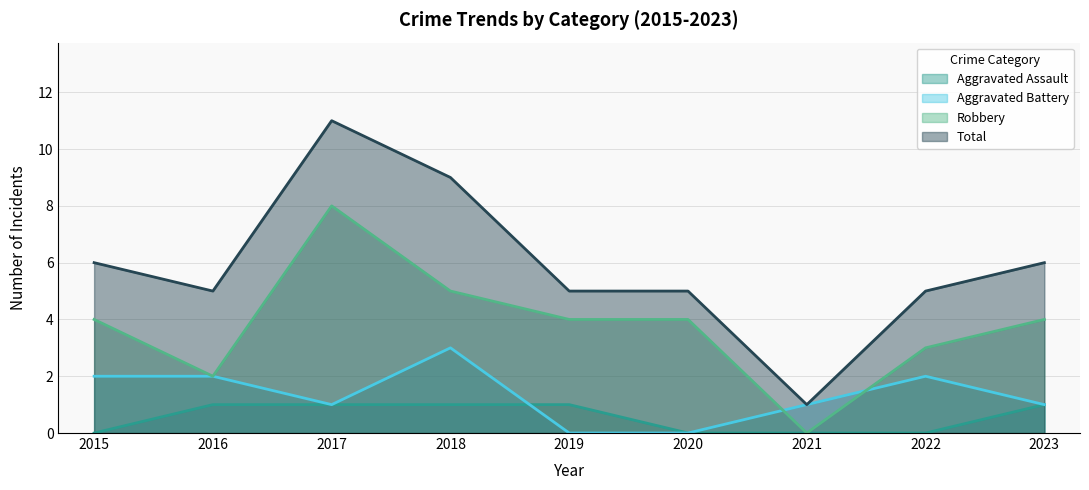

In Robbery, how many points are lower than both neighbors (excluding endpoints)?

2